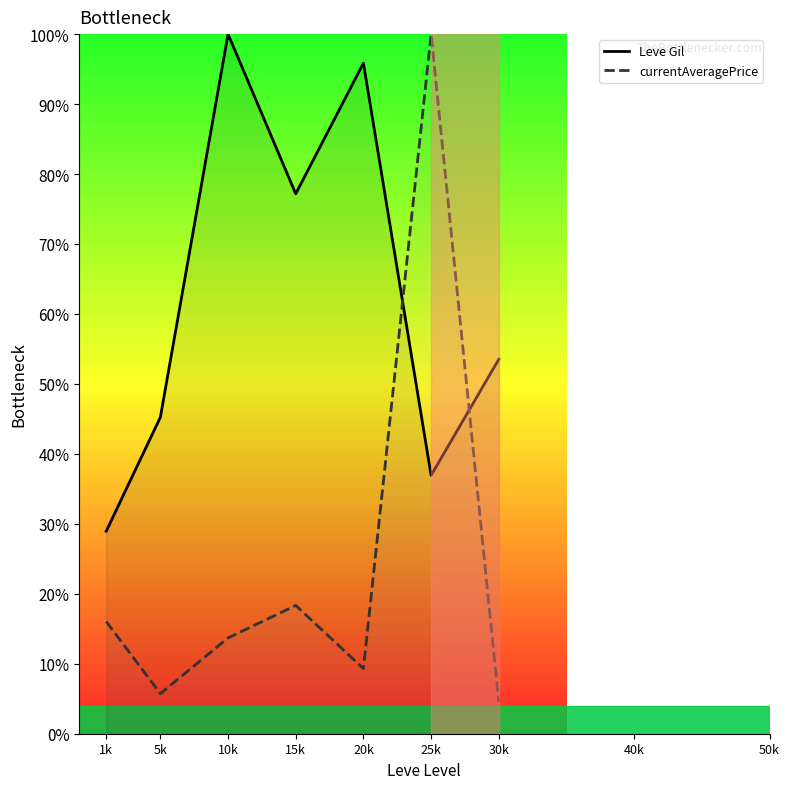

At which label does Leve Gil reach its minimum?

1k